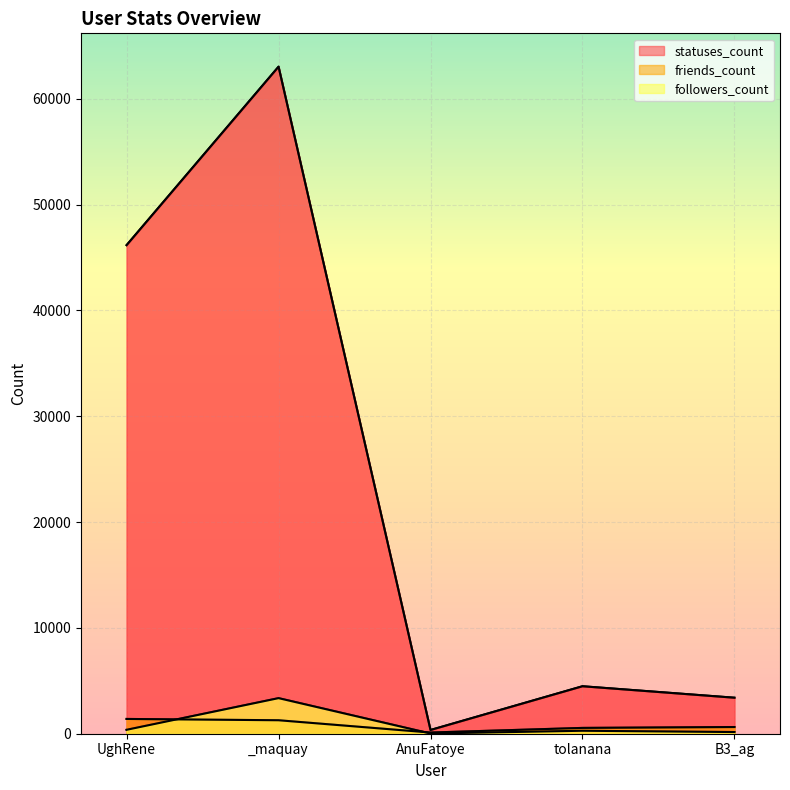

Reading left to right, list all the values displayed in this chart.

followers_count: 371	3362	20	280	158
friends_count: 1396	1273	112	549	632
statuses_count: 46165	63025	352	4485	3402